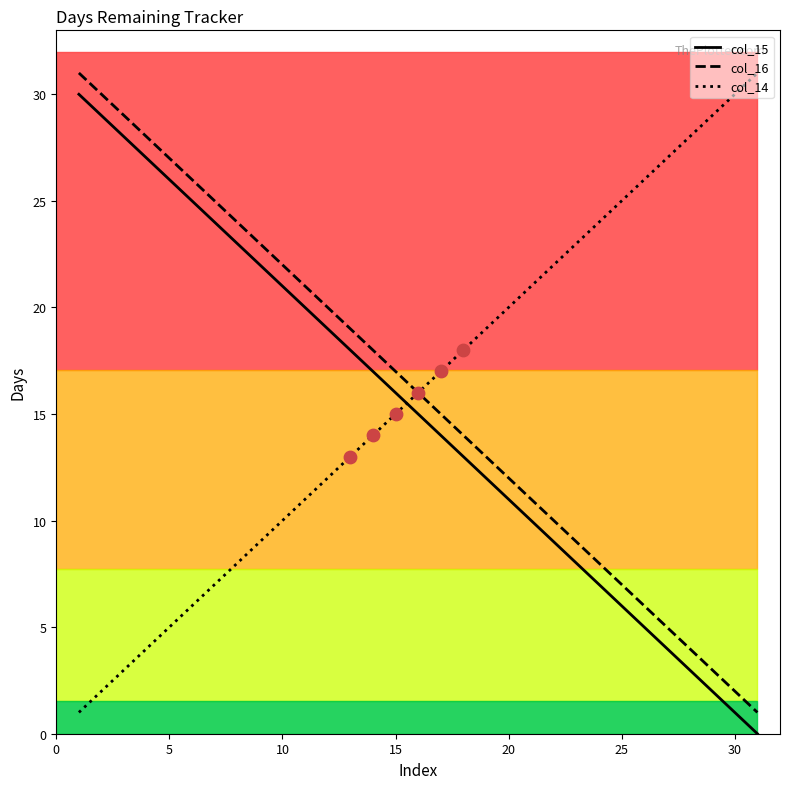

What is the greatest value displayed?

31